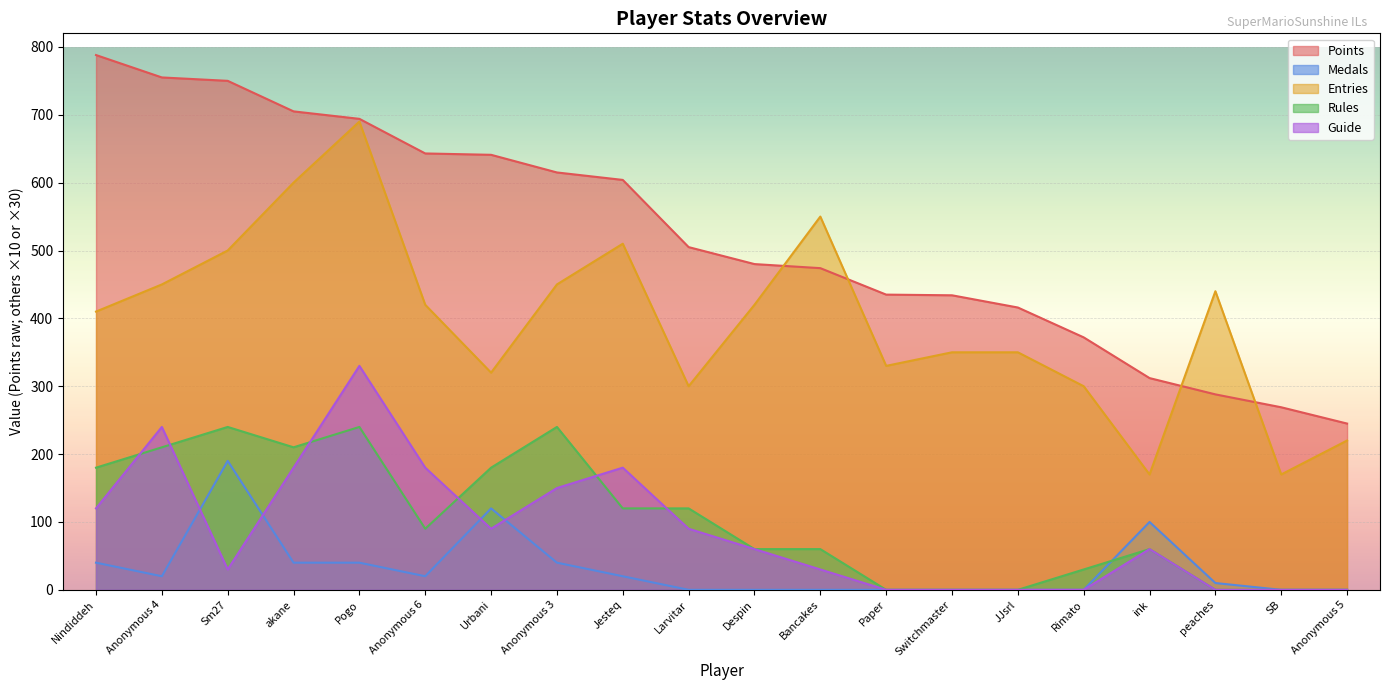

What is the label of the 3rd point from the left?

Sm27